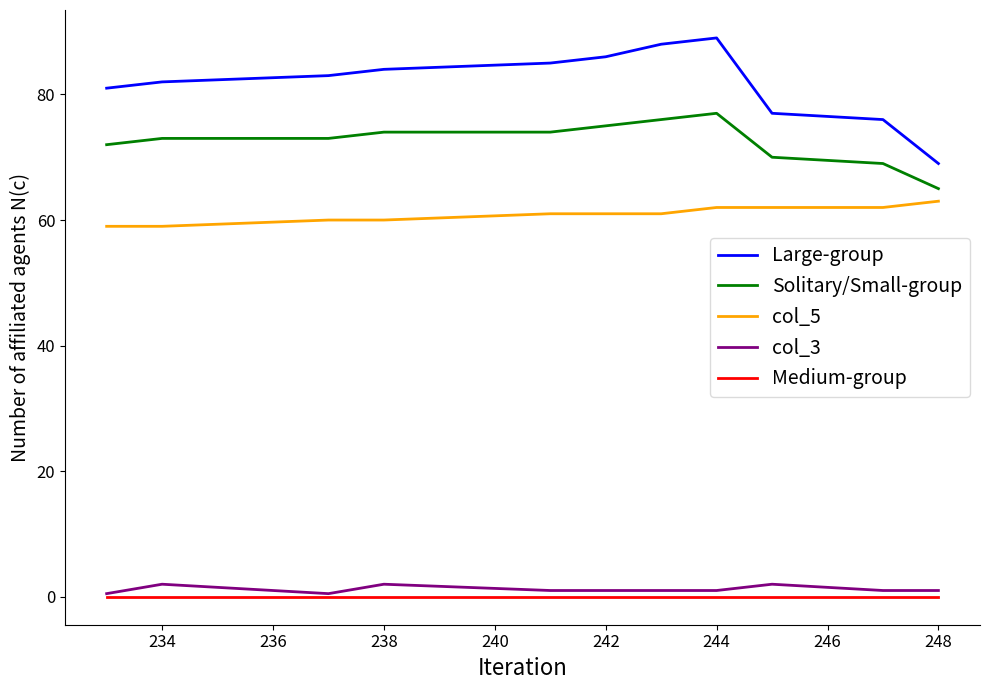

True or false: Large-group has more than 1 points higher than both neighbors.

False